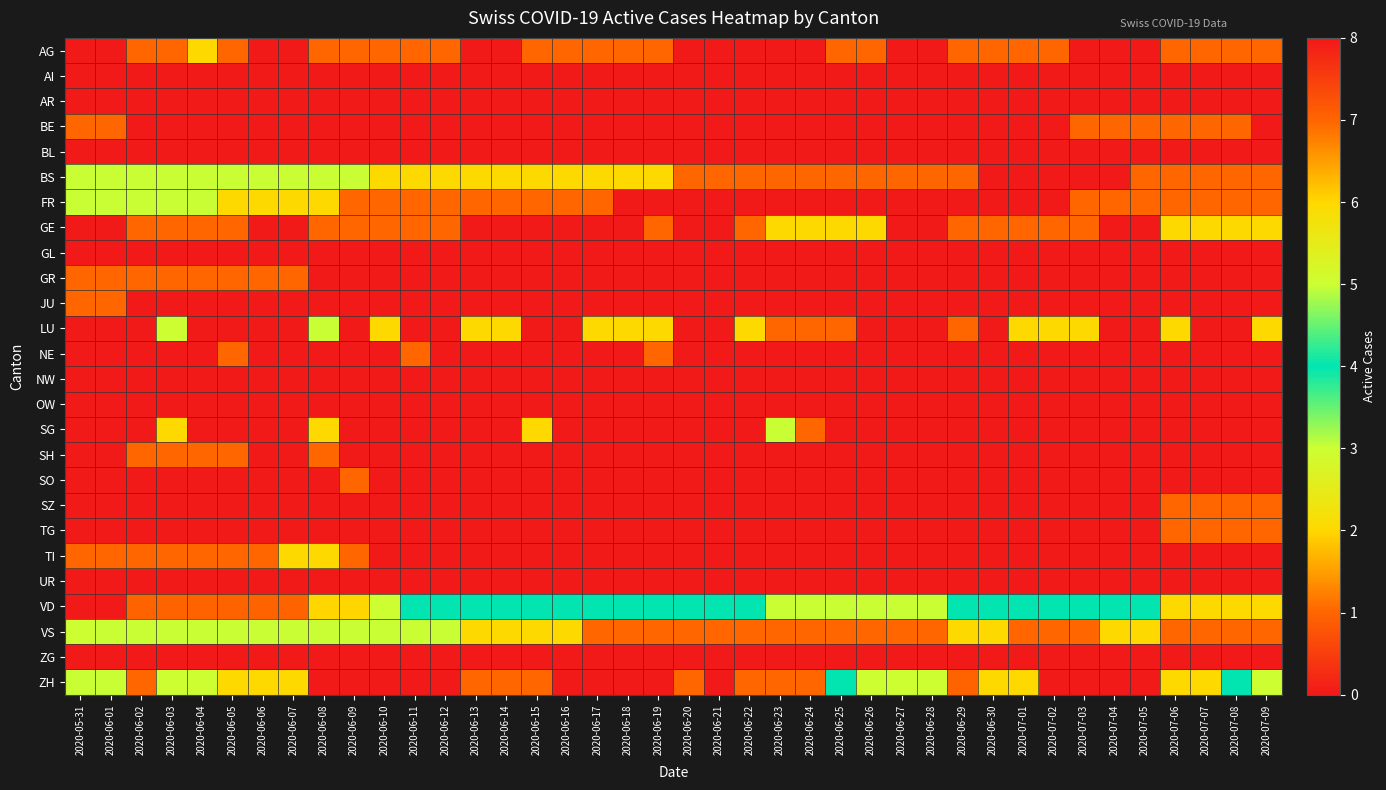

At which category does the chart reach its minimum across all series?

2020-05-31